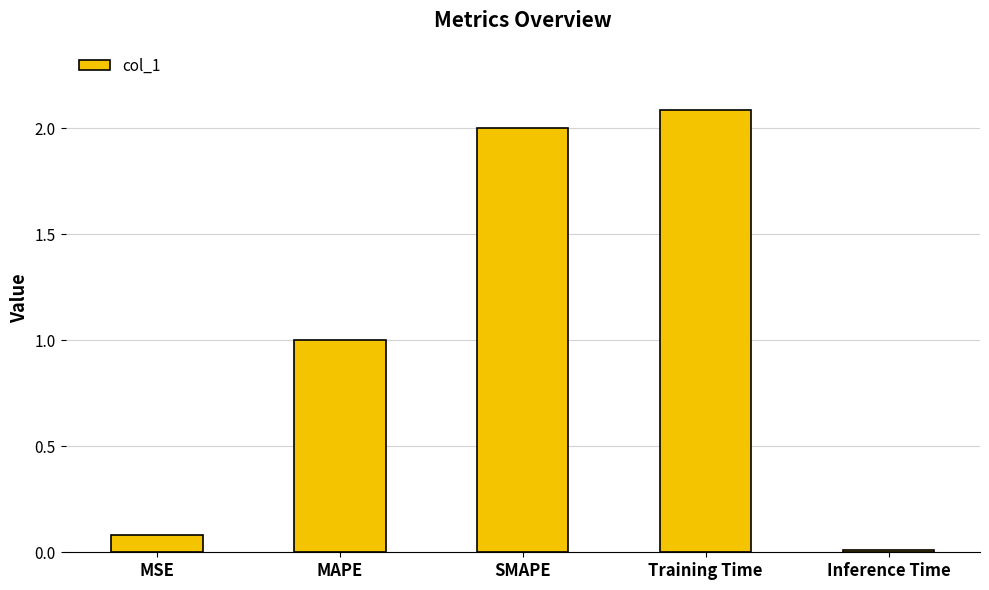

Count the number of data series in this chart.

1